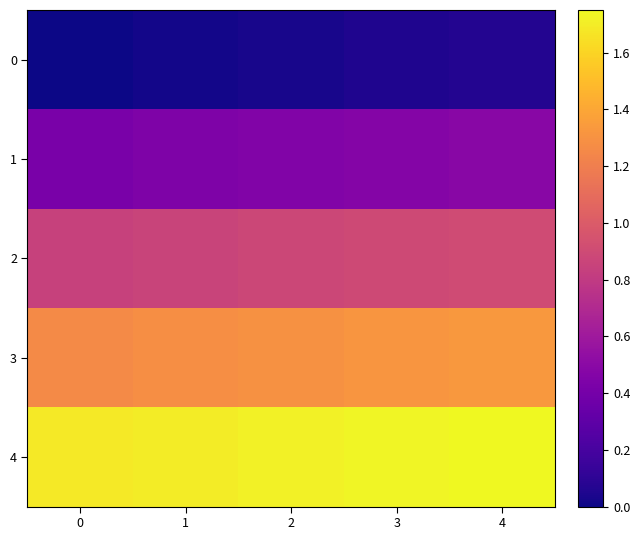

At which category is the sum across all series the highest?

4